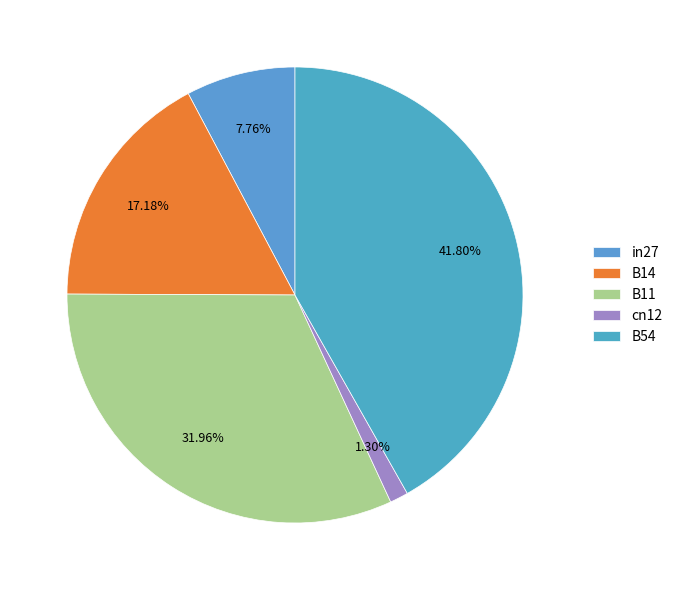

How much of the chart is everything except in27?

92.2%